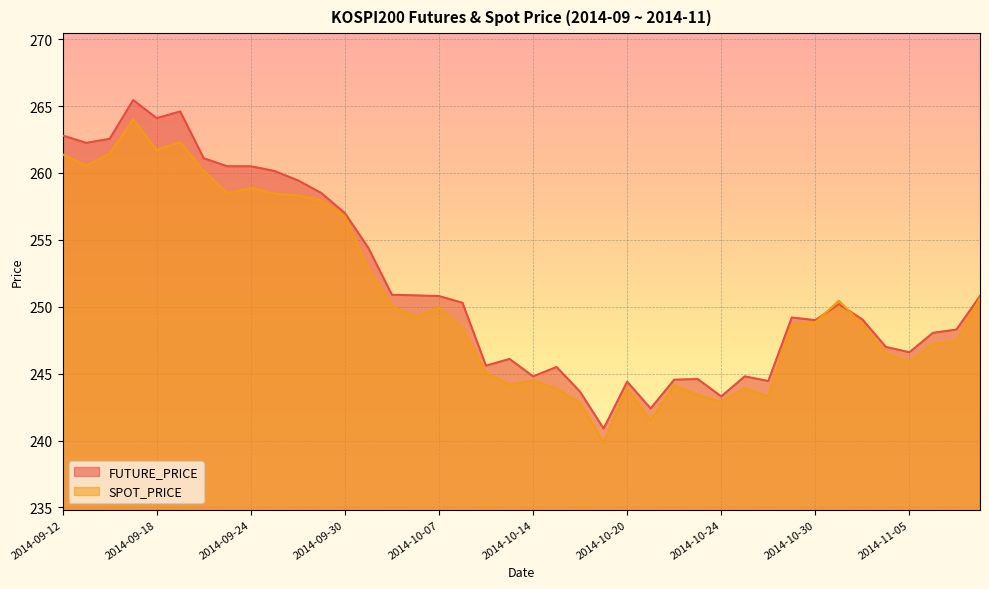

What is the label of the 27th point from the right?

2014-10-01